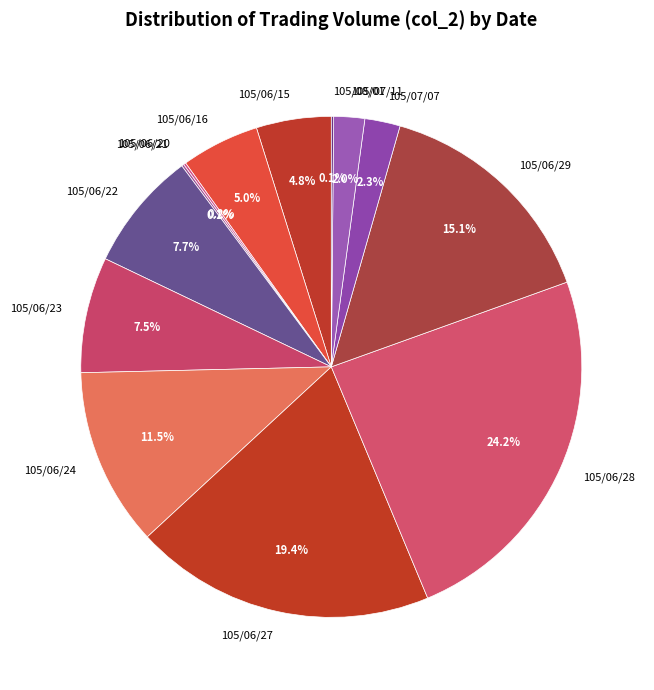

What is the largest slice in the pie chart?

105/06/28